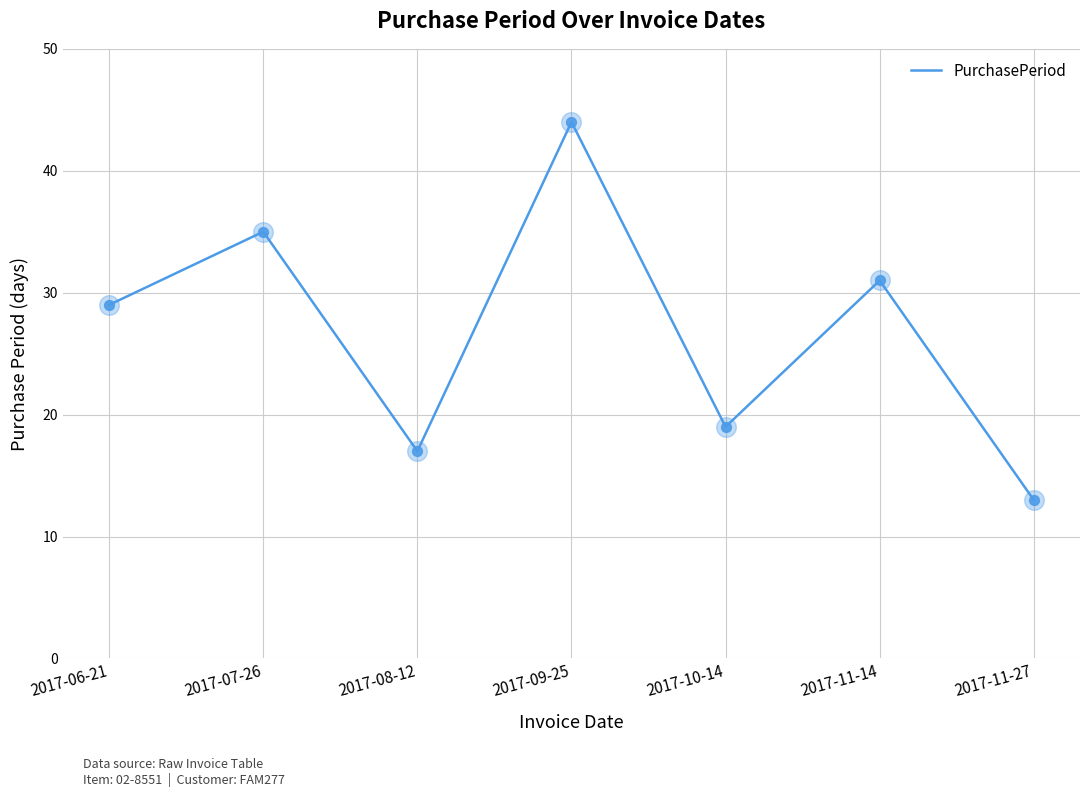

Approximately how many times larger is the value at 2017-07-26 compared to 2017-09-25?

0.8